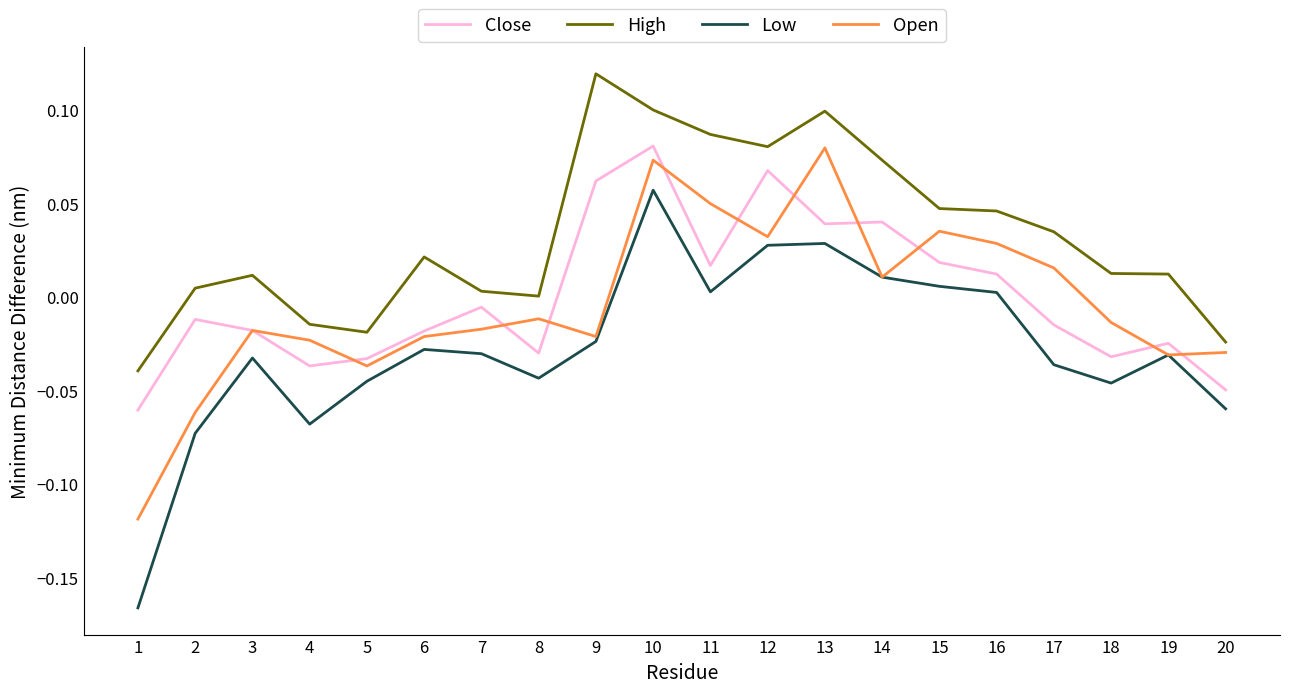

Is the value of Low at 3 greater than the value of Open at 9?

No